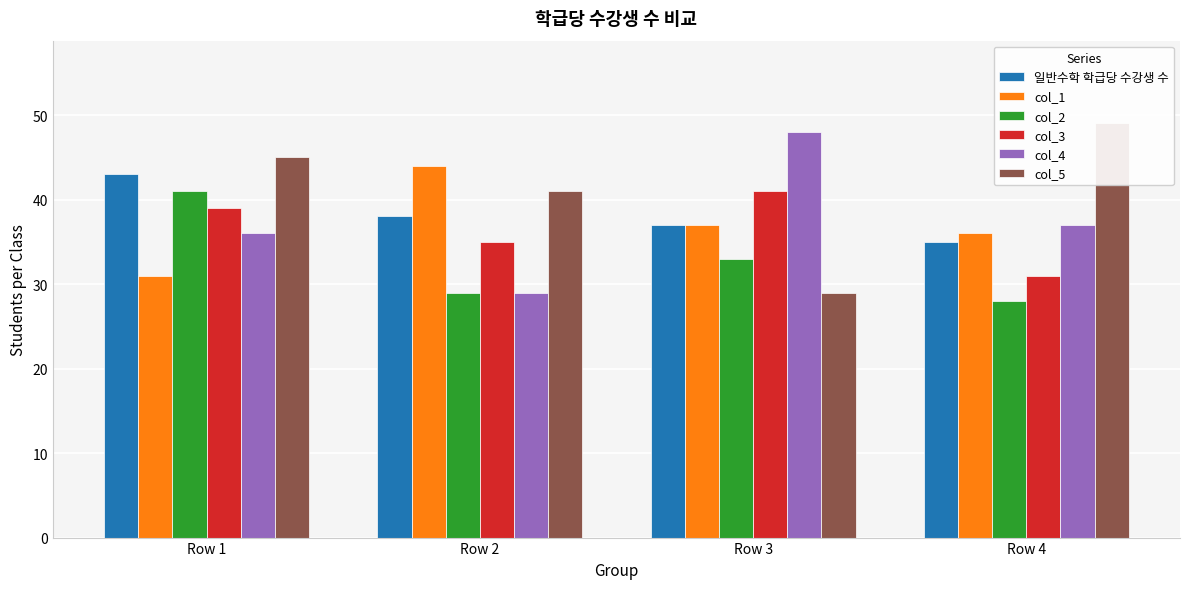

Which label corresponds to the smallest value in the chart?

Row 4